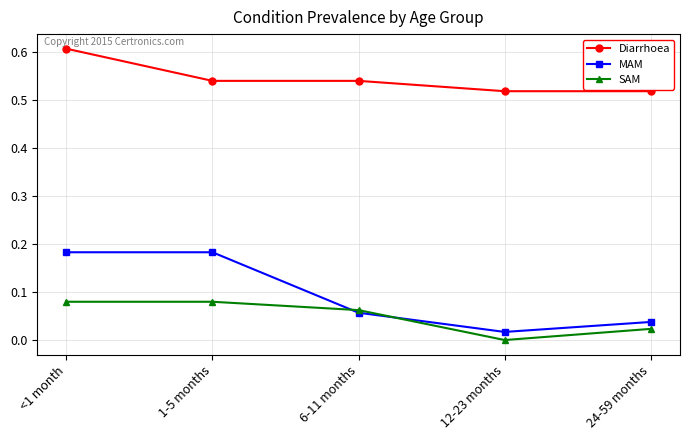

Where is MAM nearest to the value 0?

12-23 months